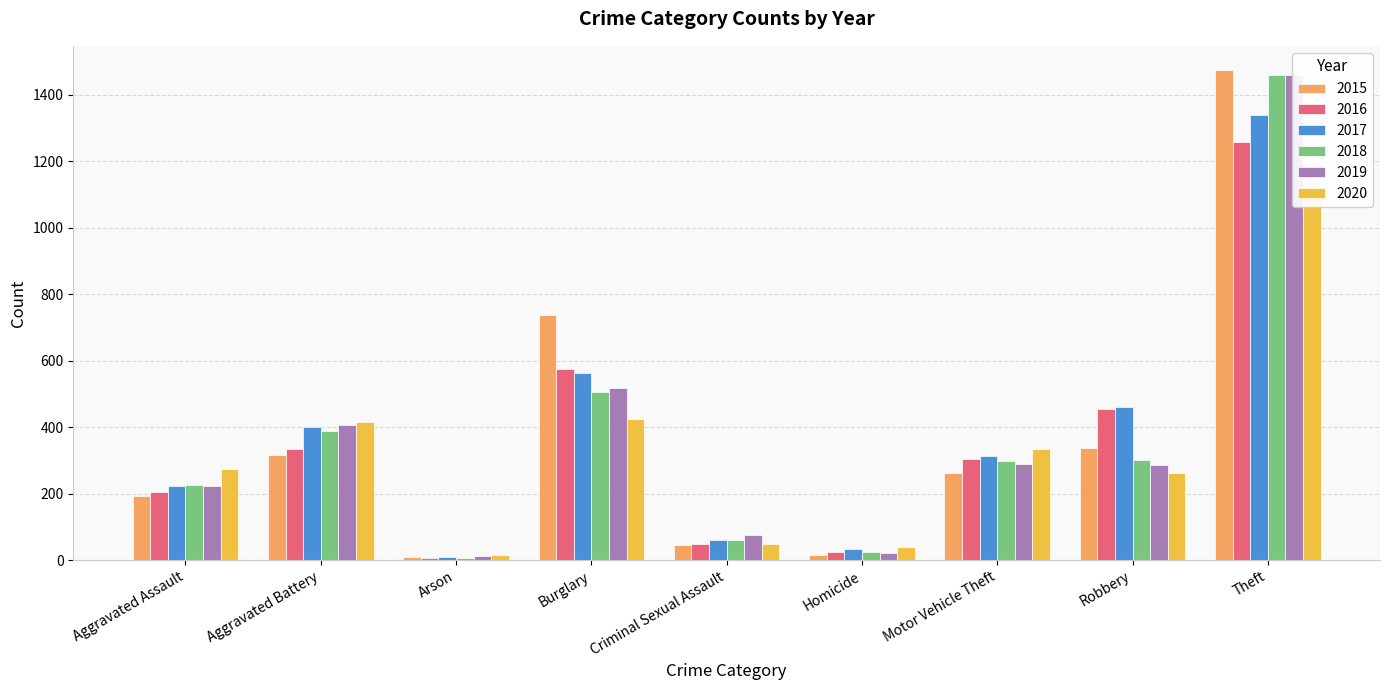

Where does the 2019 series first go above 287?

Aggravated Battery